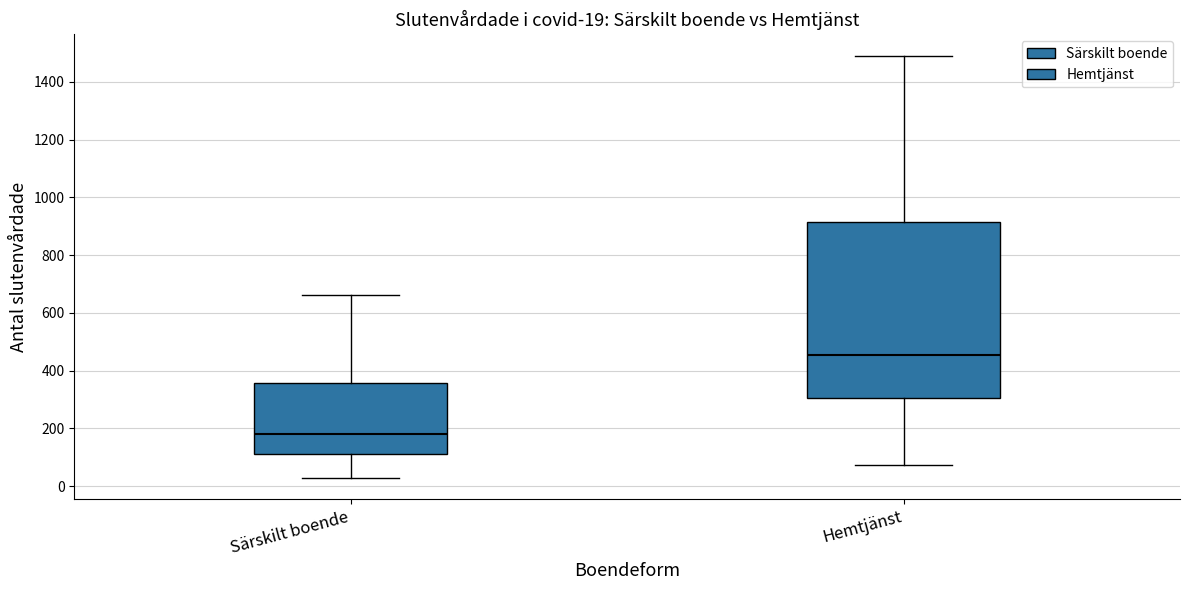

Which box is the tallest, from its lower edge to its upper edge?

Hemtjänst